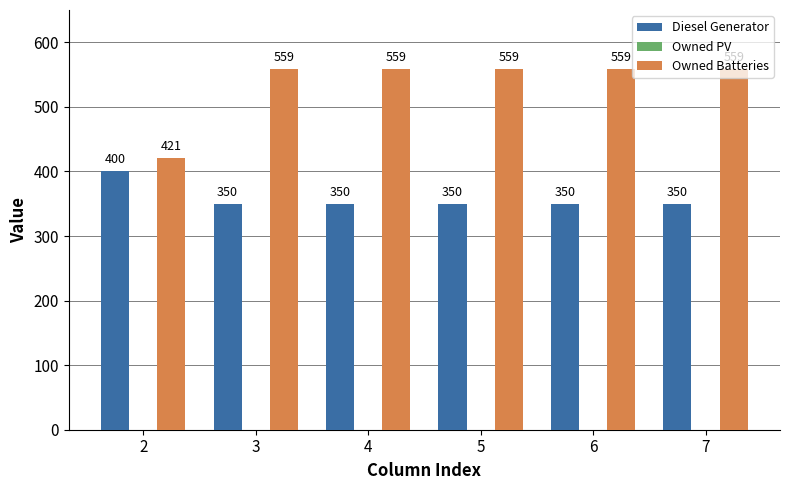

Does the chart contain any negative values?

No